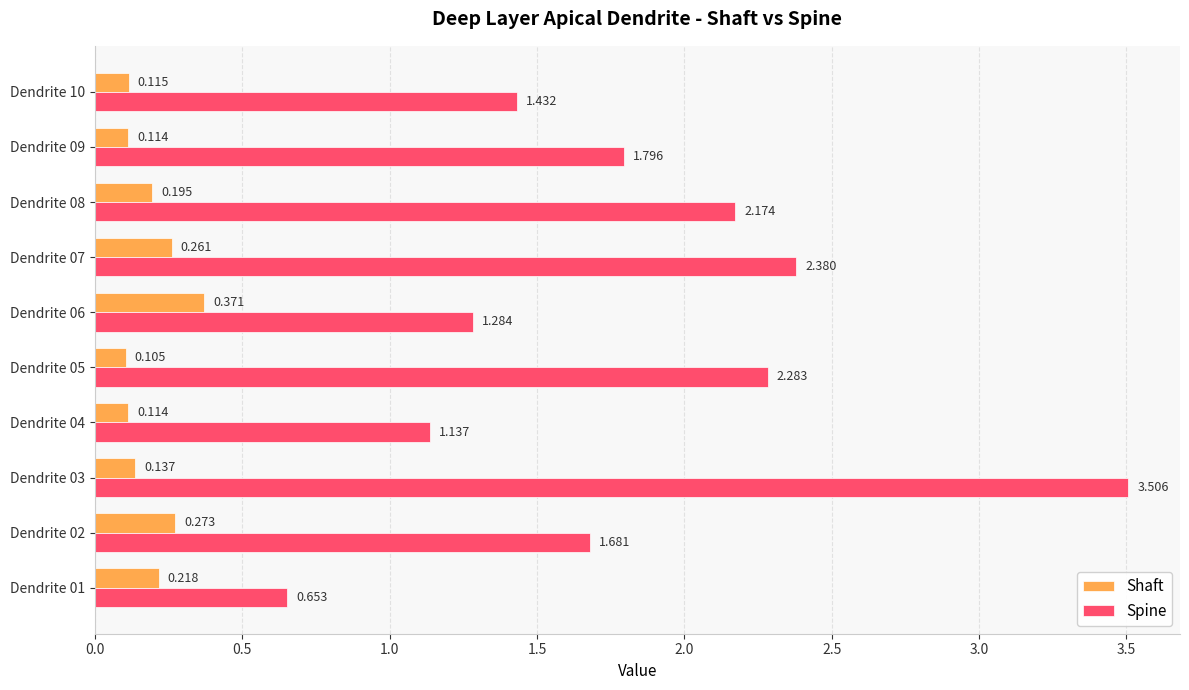

List the series in order of their overall mean, highest first.

Spine, Shaft